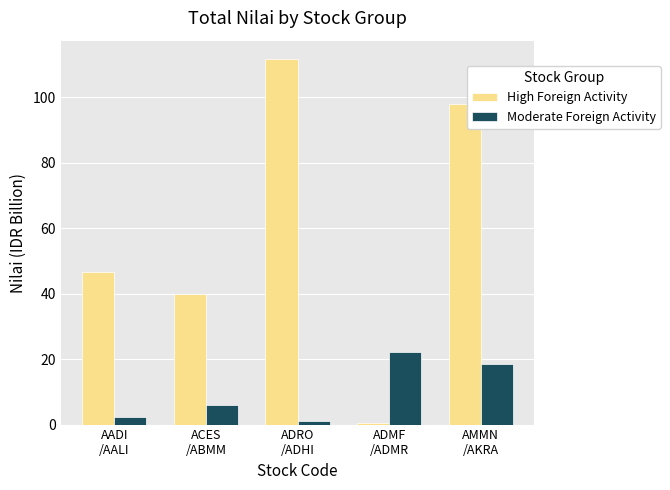

At which category is the sum across all series the highest?

AMMN
/AKRA